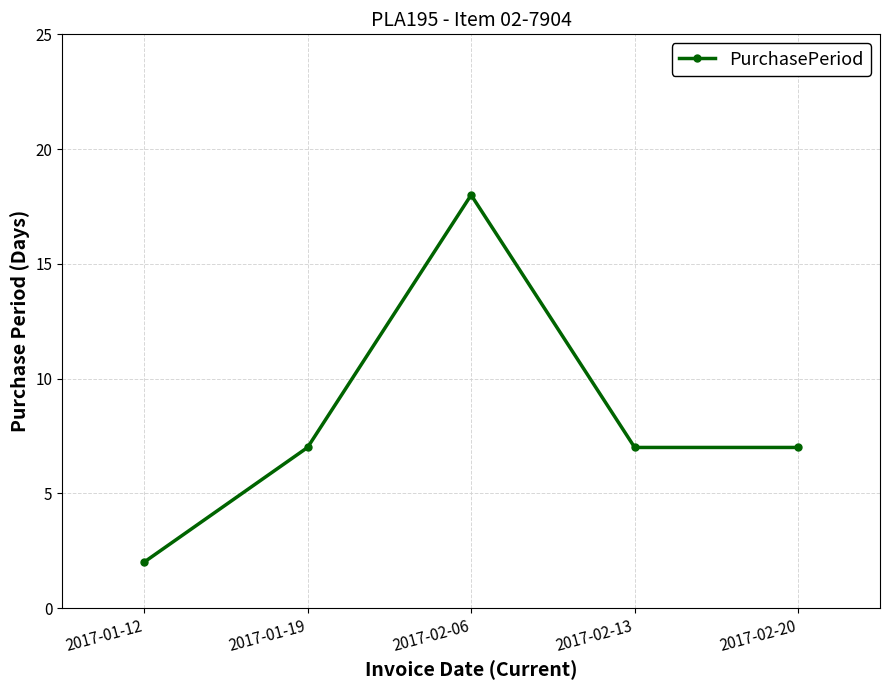

Which label corresponds to the smallest value in the chart?

2017-01-12